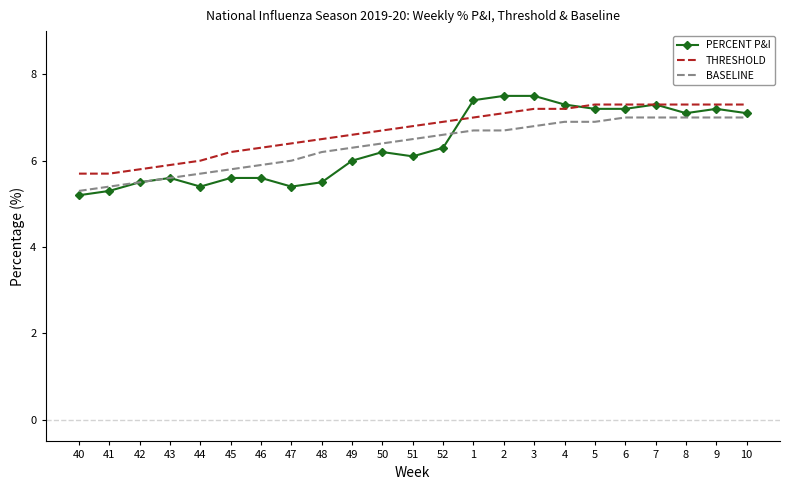

What is the maximum value shown in the chart?

7.5